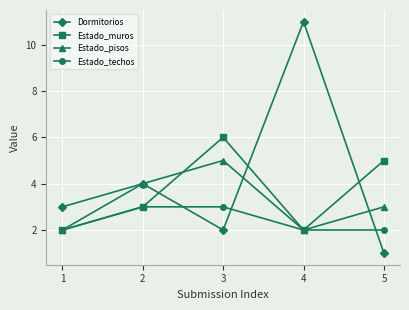

Between which two adjacent categories do Dormitorios and Estado_techos first intersect?

2 and 3